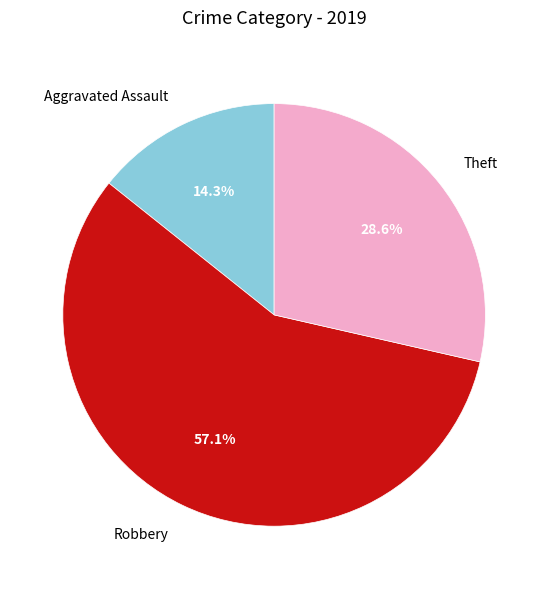

Rank the categories by value from lowest to highest.

Aggravated Assault, Theft, Robbery